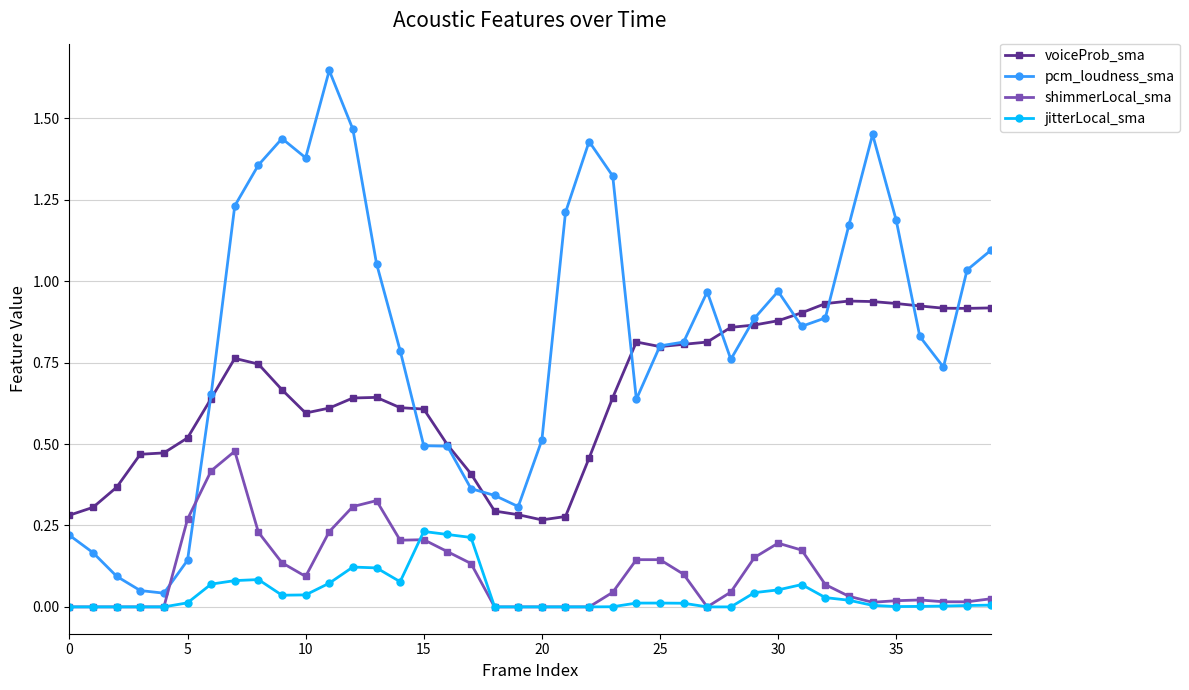

At how many categories does at least one series exceed 1?

15